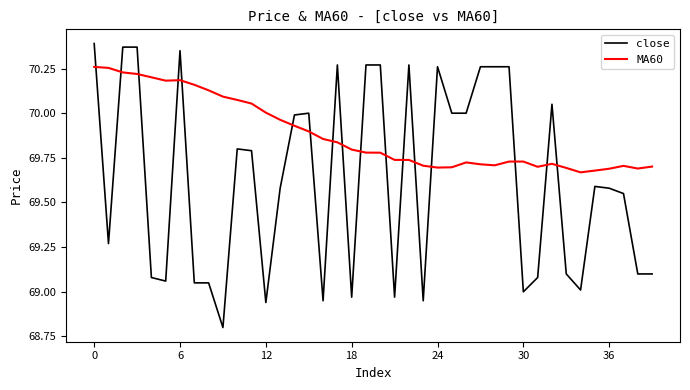

Which series has the largest total across all categories?

MA60